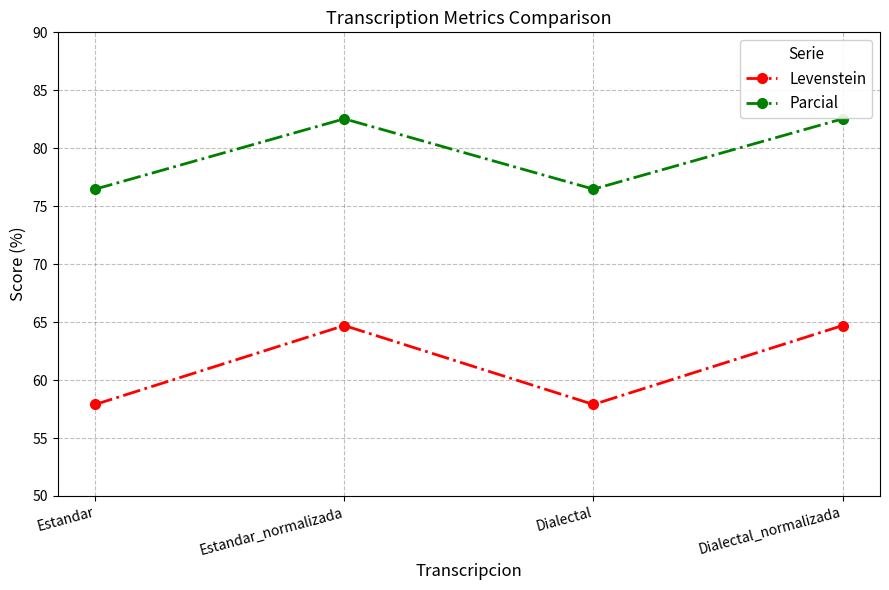

The Parcial series shows 144.6 at Estandar_normalizada. True or false?

False